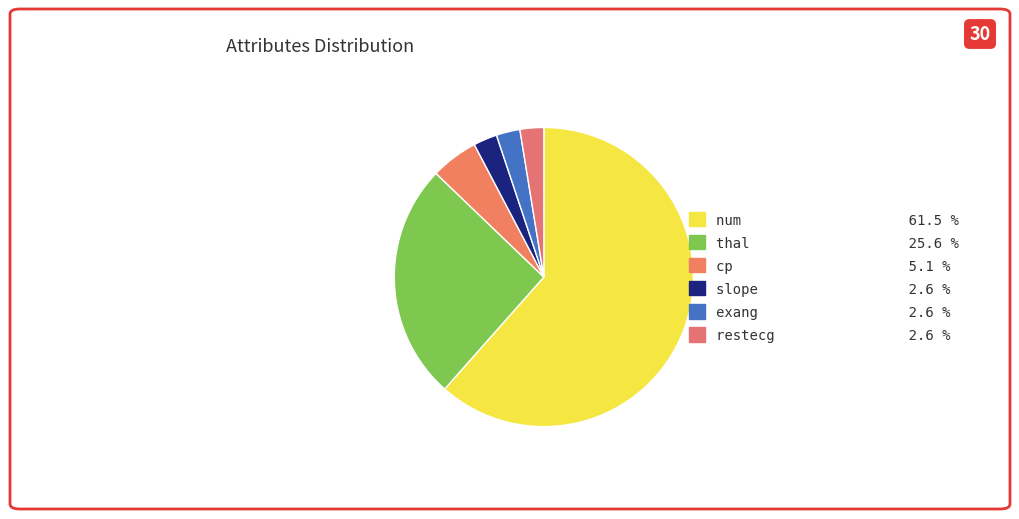

Which slice is the smallest?

exang